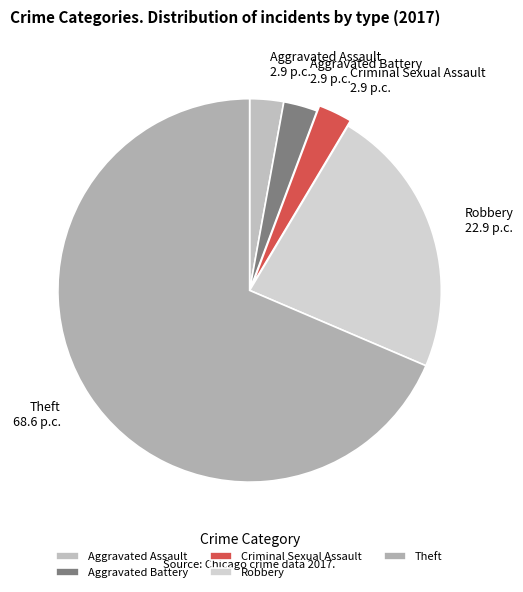

Does Theft account for over 50% of the chart?

Yes